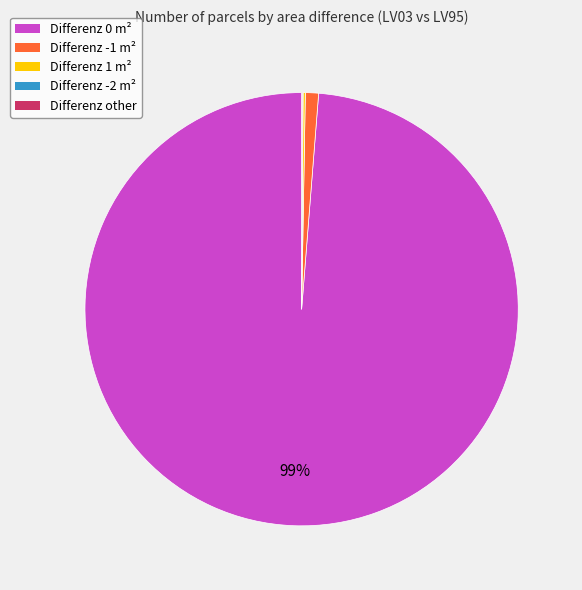

Is it true that Differenz -1 is 1% of the pie?

True